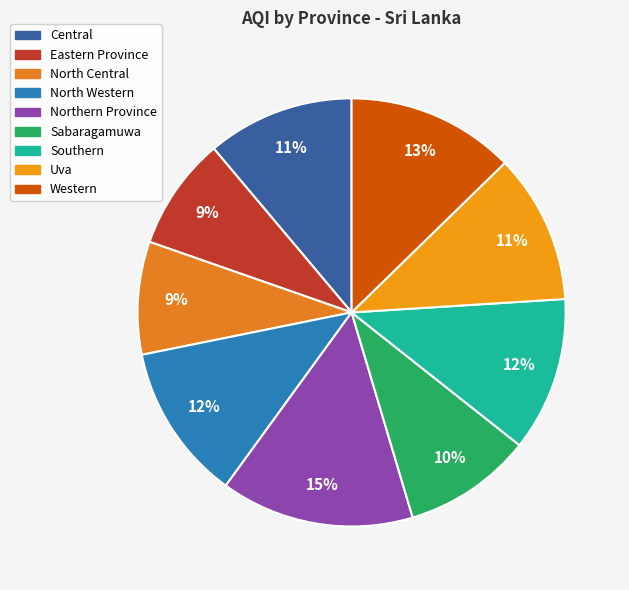

Which slice is the smallest?

Eastern Province